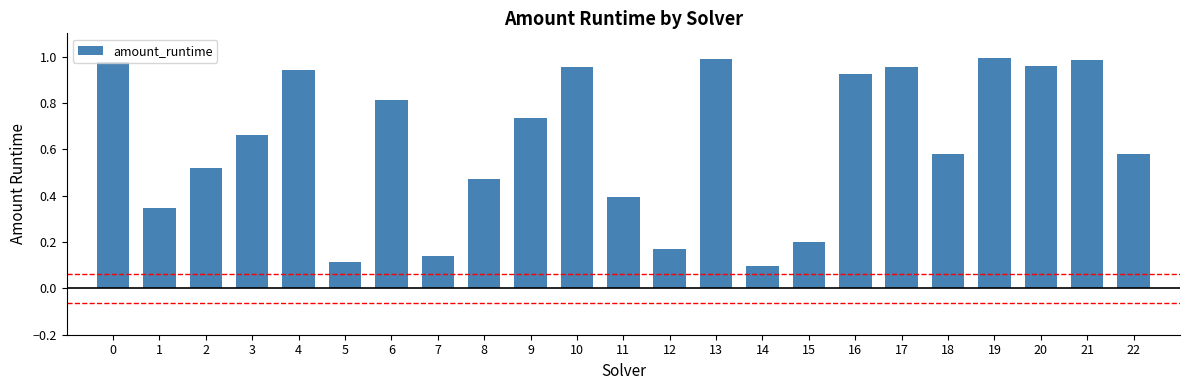

What is the difference between the values at 10 and 22?

0.4